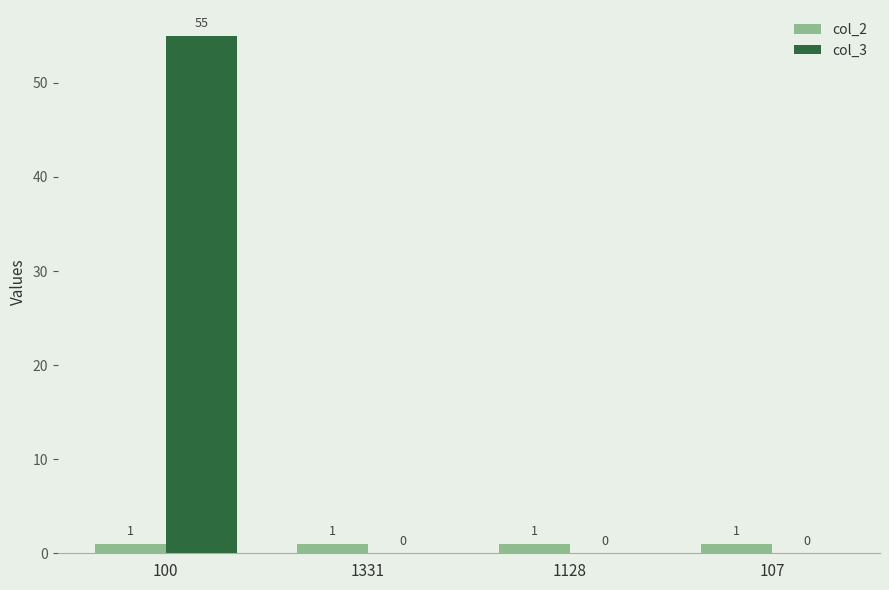

Between 100 and 1128, which series saw the biggest shift?

col_3